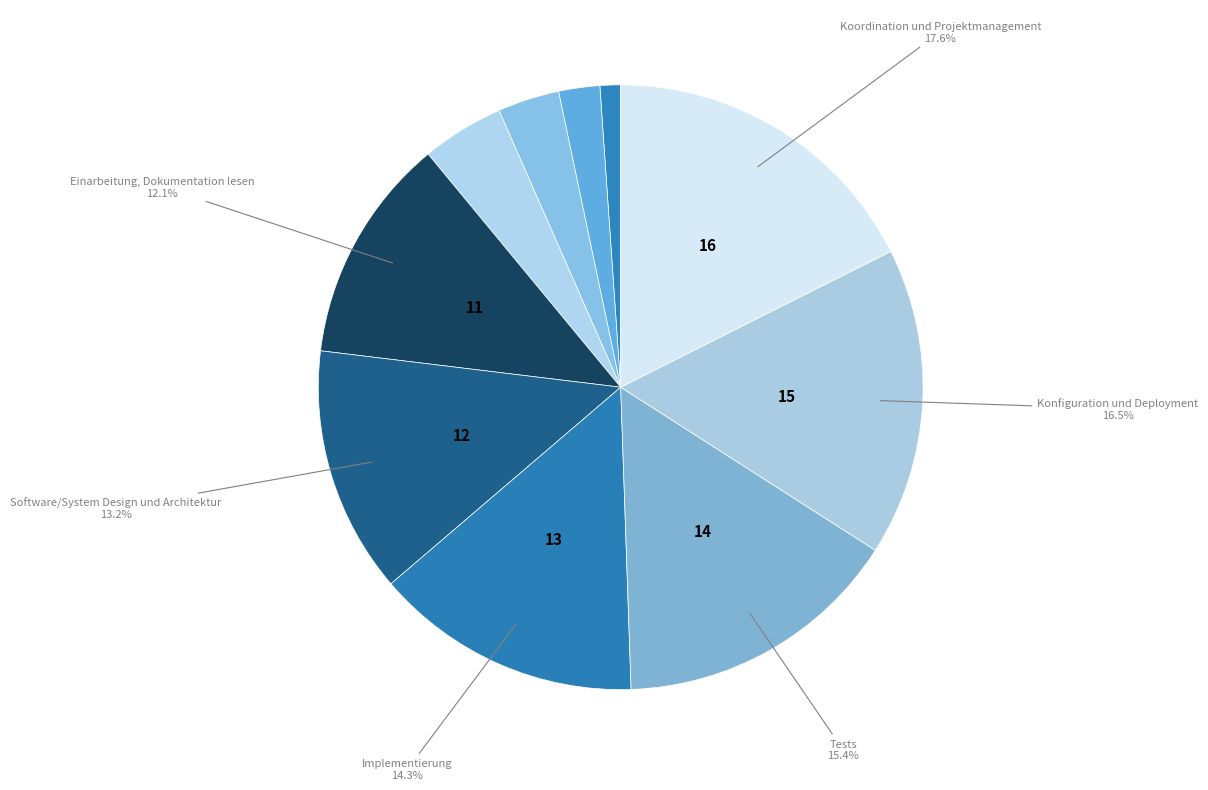

Which slice is the smallest?

LV-Einheit